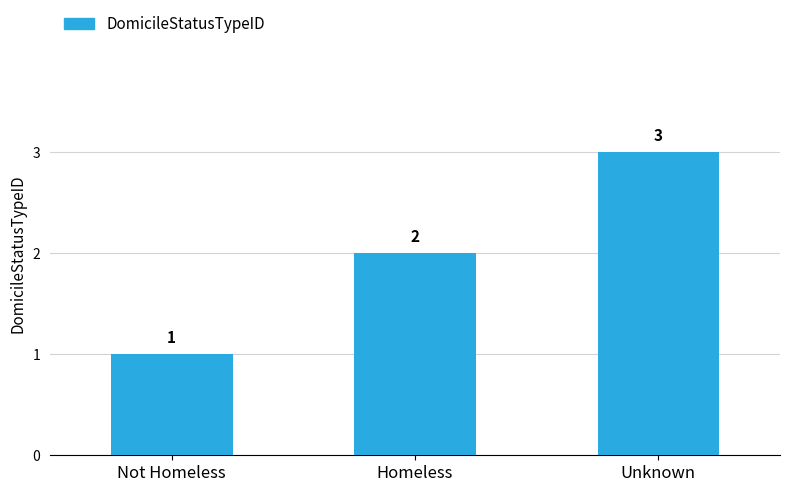

Which has a higher value, Homeless or Unknown?

Unknown